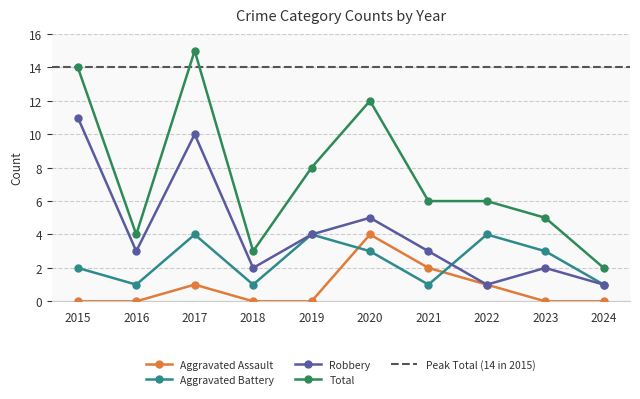

Which series changed the most between 2017 and 2019?

Total